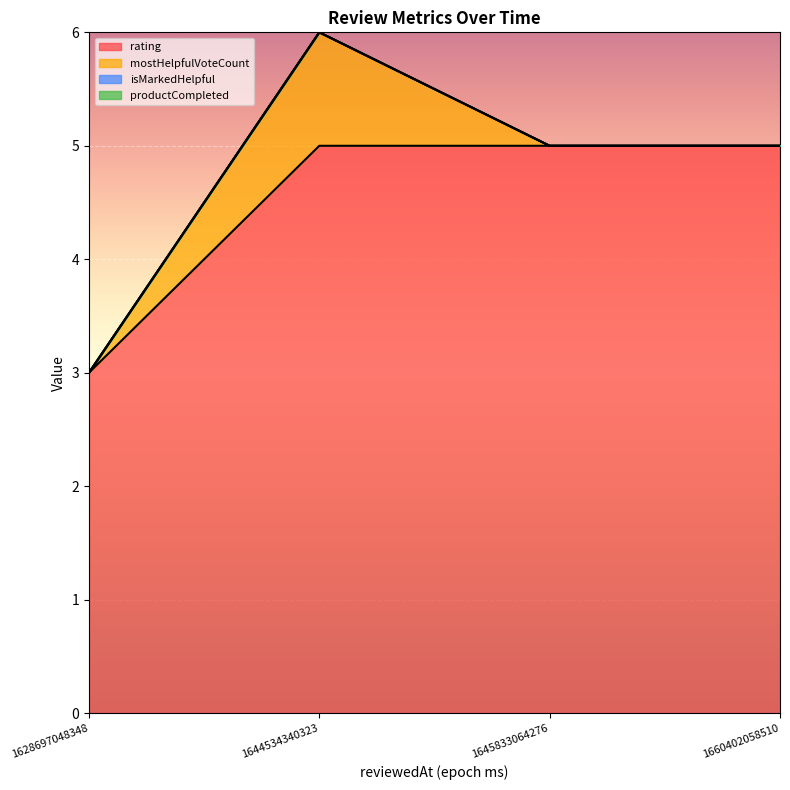

True or false: mostHelpfulVoteCount has a value of 0 at 1660402058510.

True